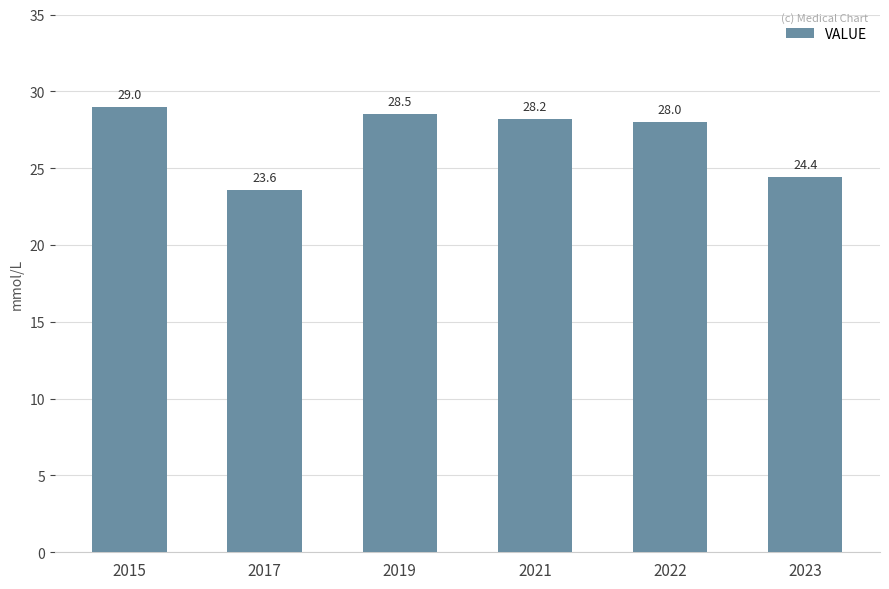

Which category has the lowest value across all series?

2017